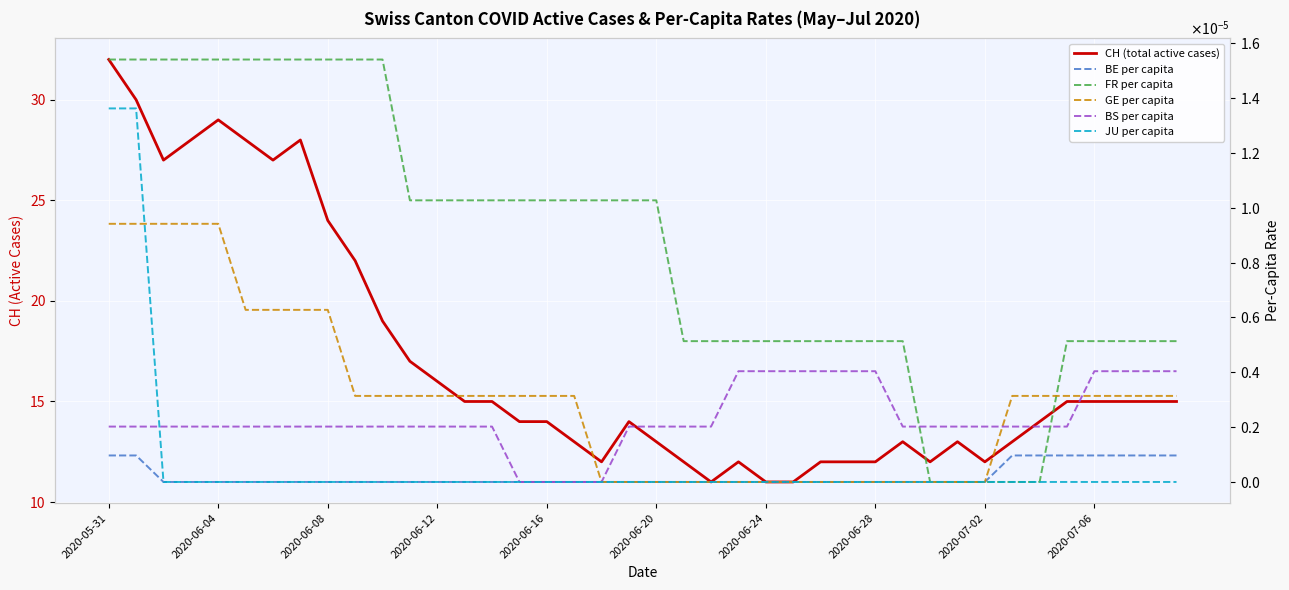

How many FR per capita values are between 0 and 1?

40